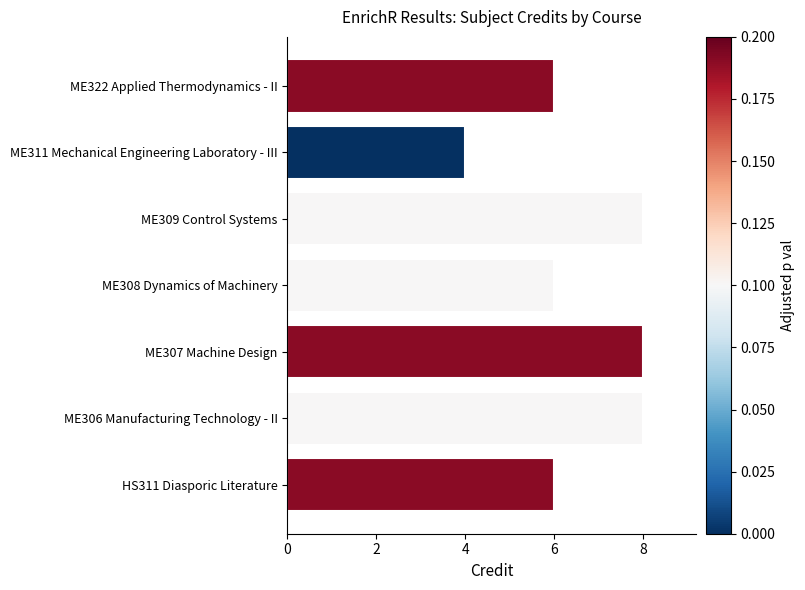

Is it true that the value at ME307 Machine Design is 5?

False